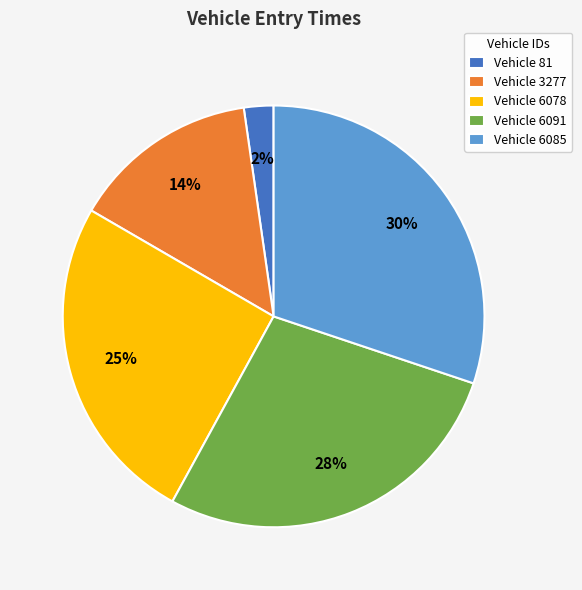

To the nearest percent, what percentage of the pie is Vehicle 81?

2%